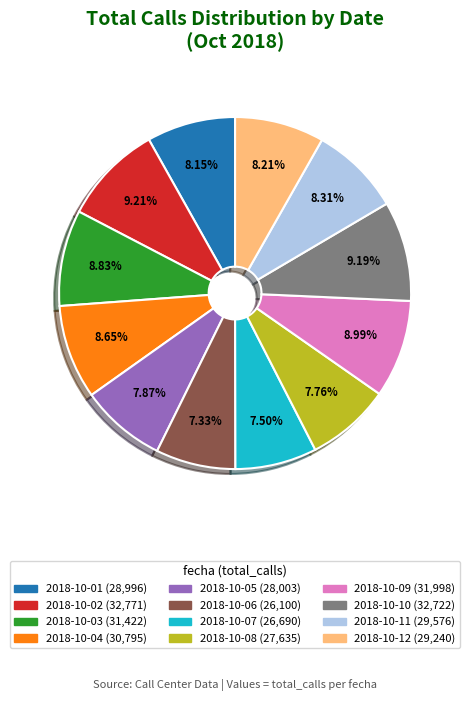

What percentage is NOT represented by 2018-10-06?

92.7%